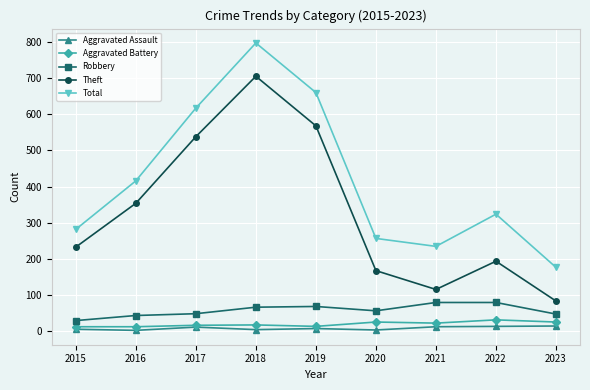

Which category has the highest value in the Theft series?

2018